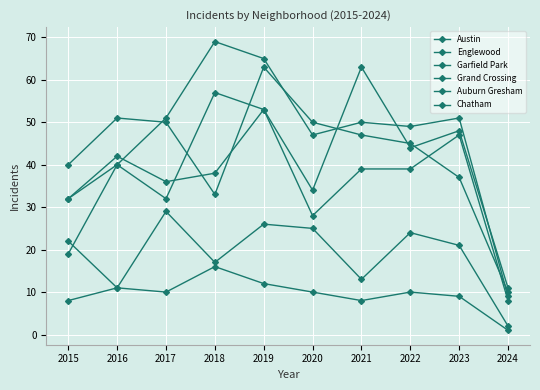

At which label does Grand Crossing reach its peak?

2019